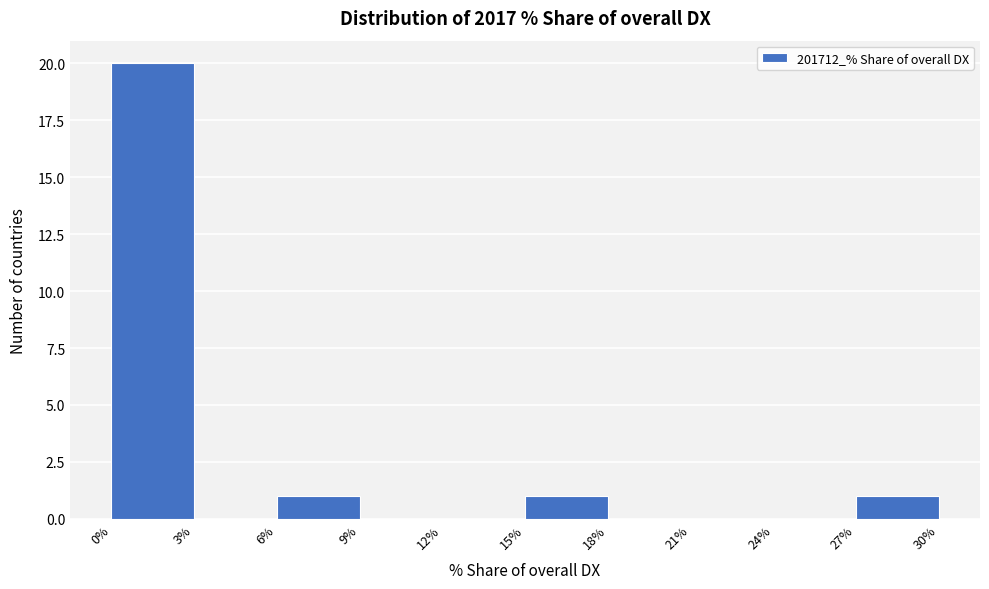

Reading left to right, transcribe this chart: for each bar, give the range it covers on the x-axis and its height. The values are not printed on the chart, so give them approximately, as read against the axis.

0% to 3%: 20
3% to 6%: 0
6% to 9%: 1
9% to 12%: 0
12% to 15%: 0
15% to 18%: 1
18% to 21%: 0
21% to 24%: 0
24% to 27%: 0
27% to 30%: 1